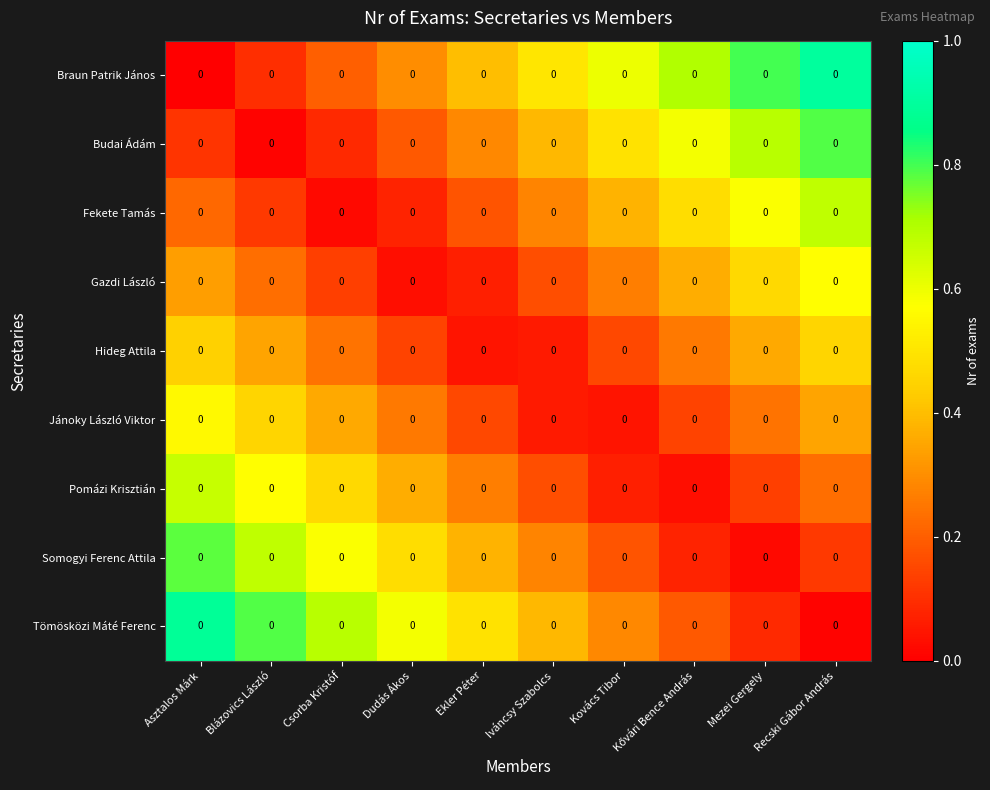

At which category is the sum across all series the highest?

Recski Gábor András